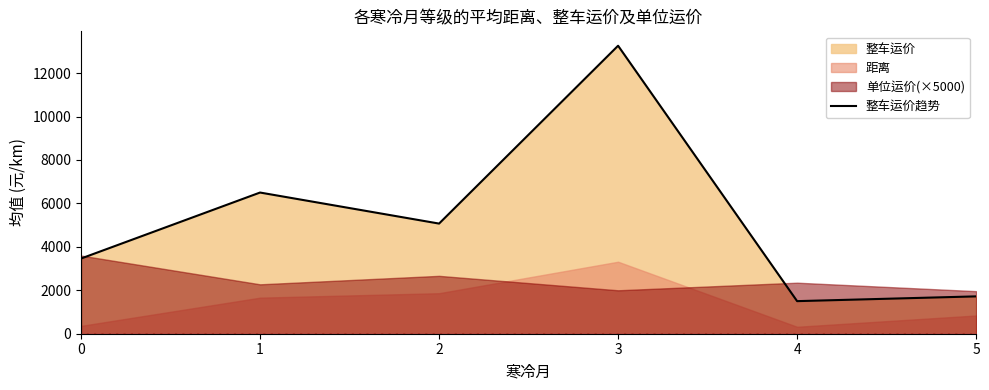

What is the difference between the second highest and minimum values?

5000.9